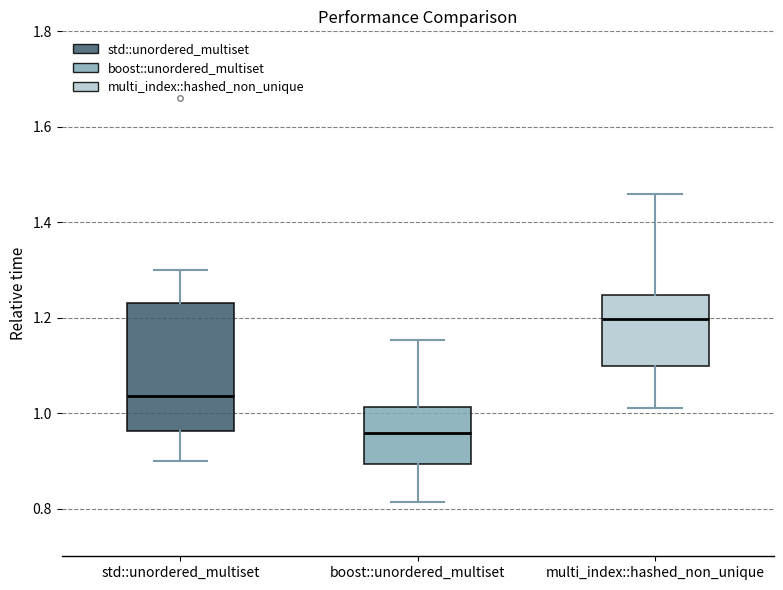

Reading left to right, read every box against the y-axis: the position of its median line, the range the box covers, and the ends of its whiskers. The values are not printed on the chart, so give them approximately, as read against the axis.

std::unordered_multiset: median 1.04, box 0.96 to 1.24, whiskers 0.90 to 1.30
boost::unordered_multiset: median 0.96, box 0.90 to 1.02, whiskers 0.82 to 1.16
multi_index::hashed_non_unique: median 1.20, box 1.10 to 1.24, whiskers 1.02 to 1.46